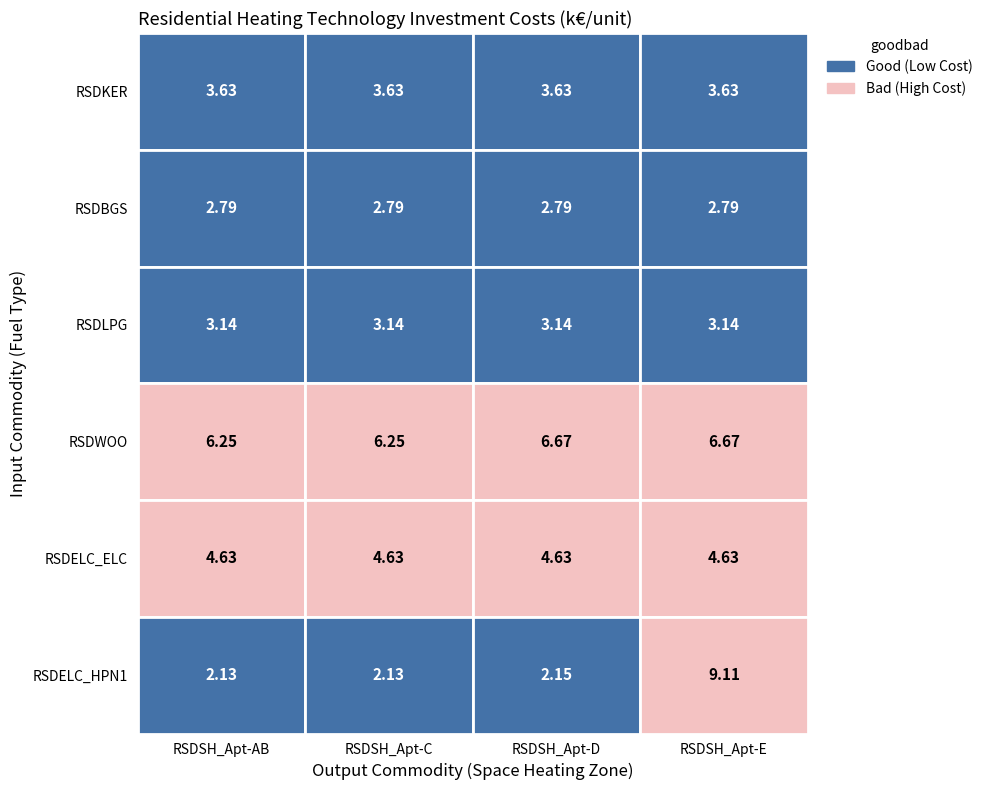

Between RSDSH_Apt-C and RSDSH_Apt-D, which series saw the biggest shift?

RSDWOO